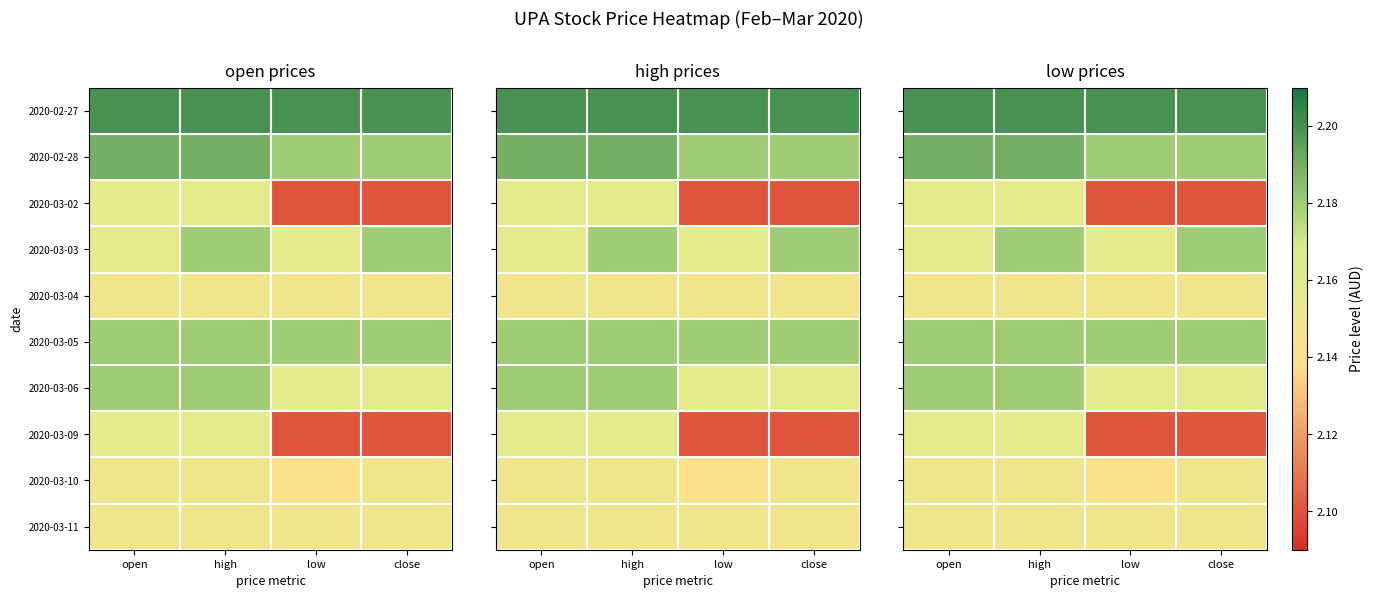

At close, list the series in order from largest to smallest.

2020-02-27, 2020-02-28, 2020-03-03, 2020-03-05, 2020-03-06, 2020-03-04, 2020-03-10, 2020-03-11, 2020-03-02, 2020-03-09